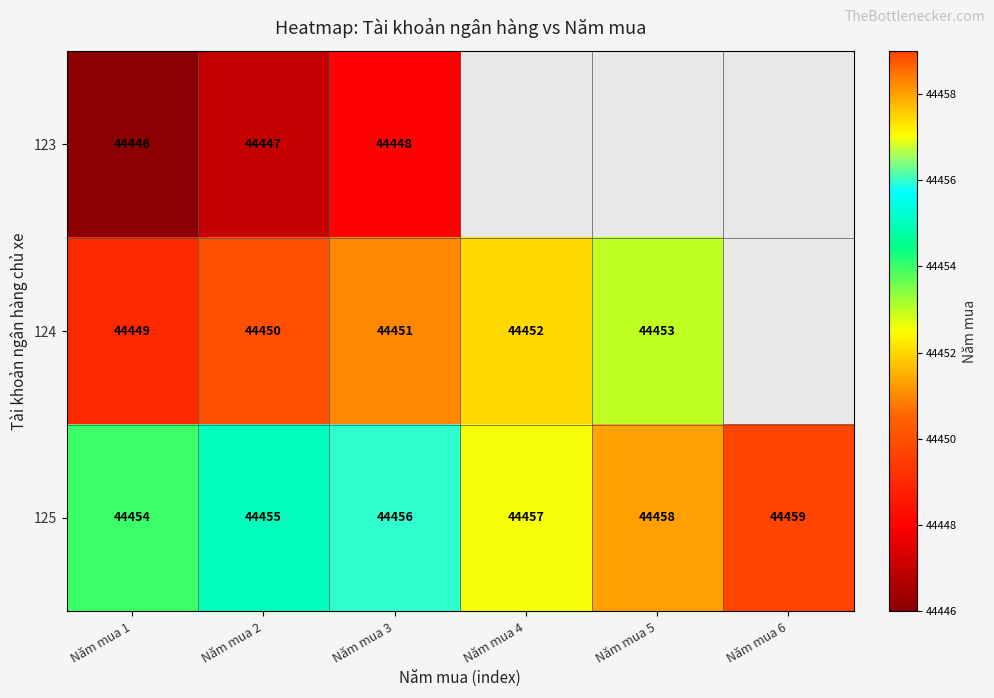

What value does the 125 series have at Năm mua 4?

44457